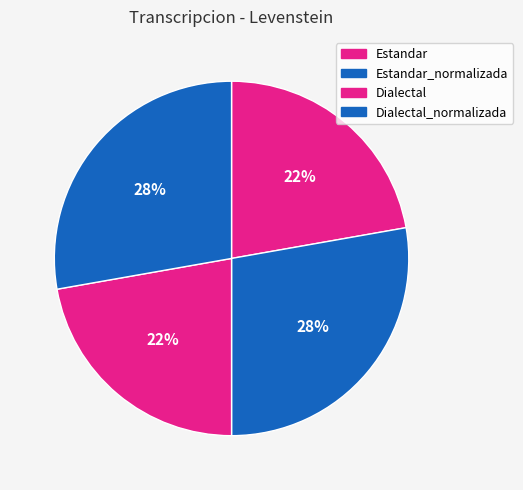

Is the sum of Estandar_normalizada and Dialectal_normalizada greater than half?

Yes